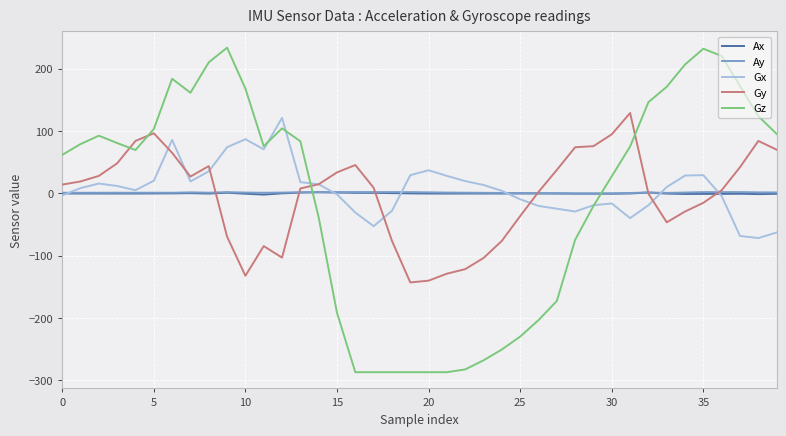

After their last crossing, which series has the higher values: Ay or Gz?

Gz